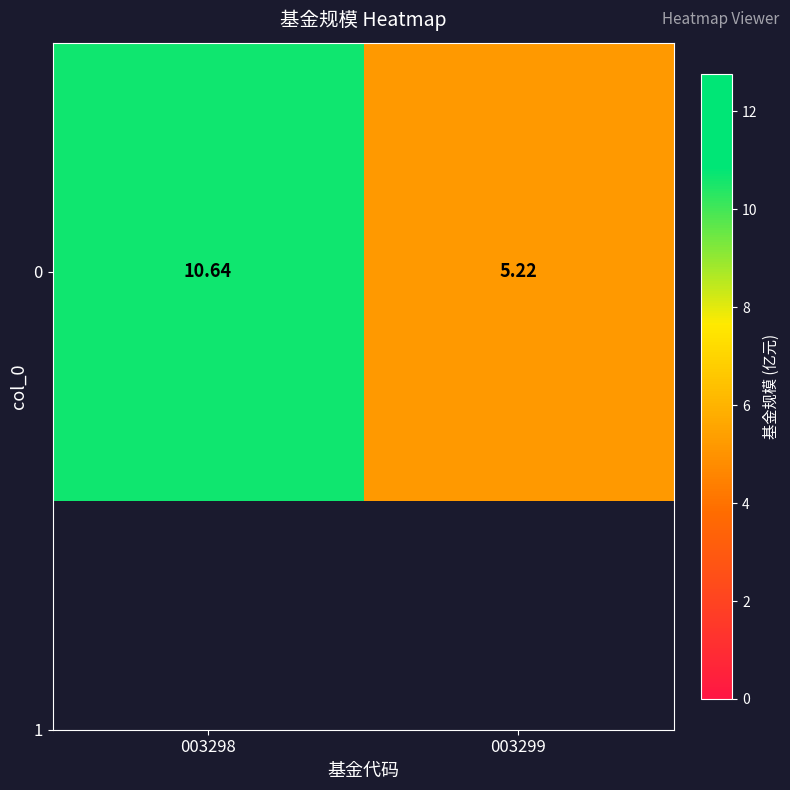

What is the change in value from 003298 to 003299?

-5.4